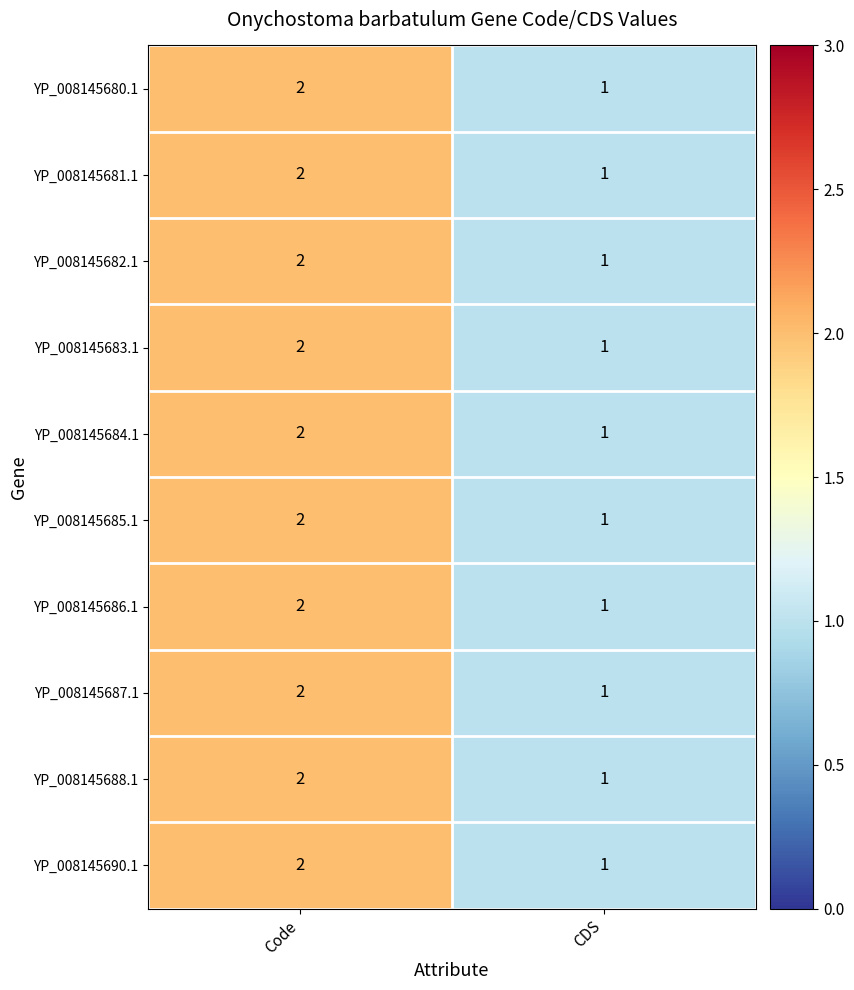

Reading left to right, list all the values displayed in this chart.

YP_008145680.1: 2	1
YP_008145681.1: 2	1
YP_008145682.1: 2	1
YP_008145683.1: 2	1
YP_008145684.1: 2	1
YP_008145685.1: 2	1
YP_008145686.1: 2	1
YP_008145687.1: 2	1
YP_008145688.1: 2	1
YP_008145690.1: 2	1